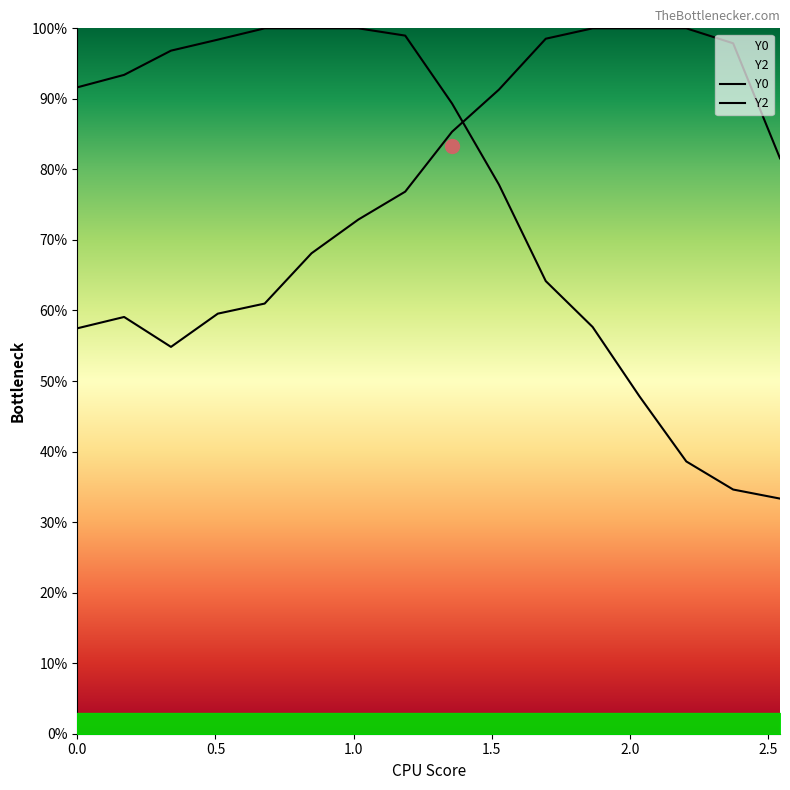

True or false: Y0 and Y2 intersect in this chart.

True